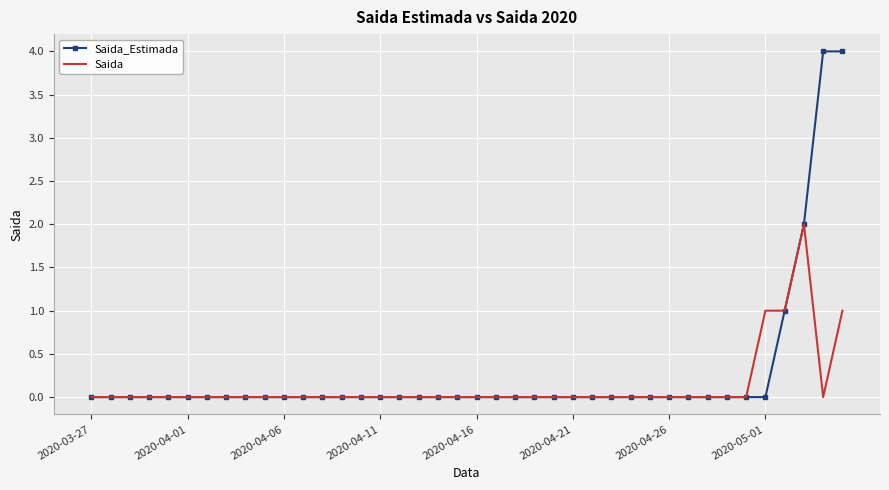

Rank the series by their maximum value, from lowest to highest.

Saida, Saida_Estimada